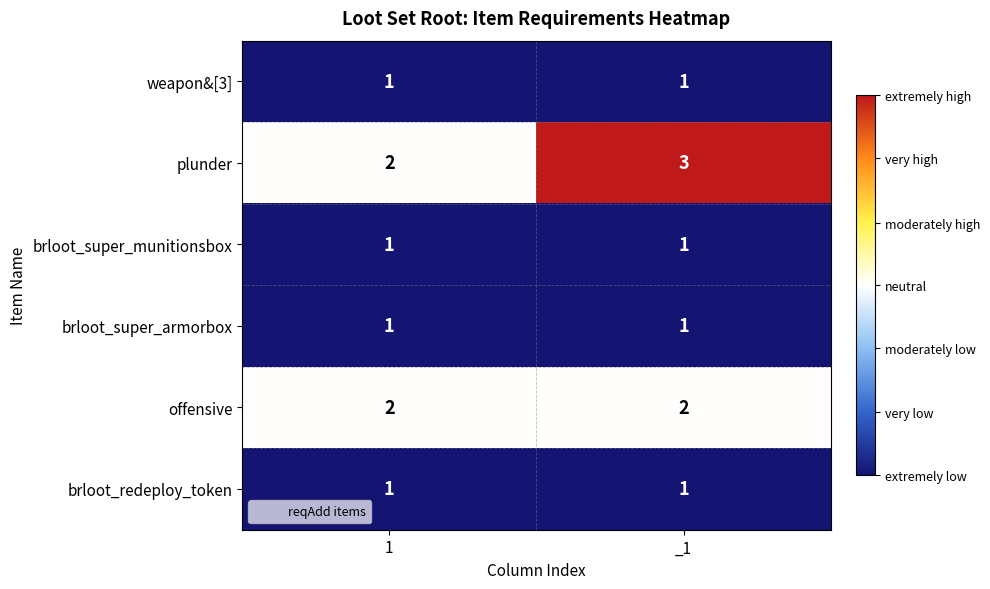

Rank the categories by plunder value from lowest to highest.

1, _1